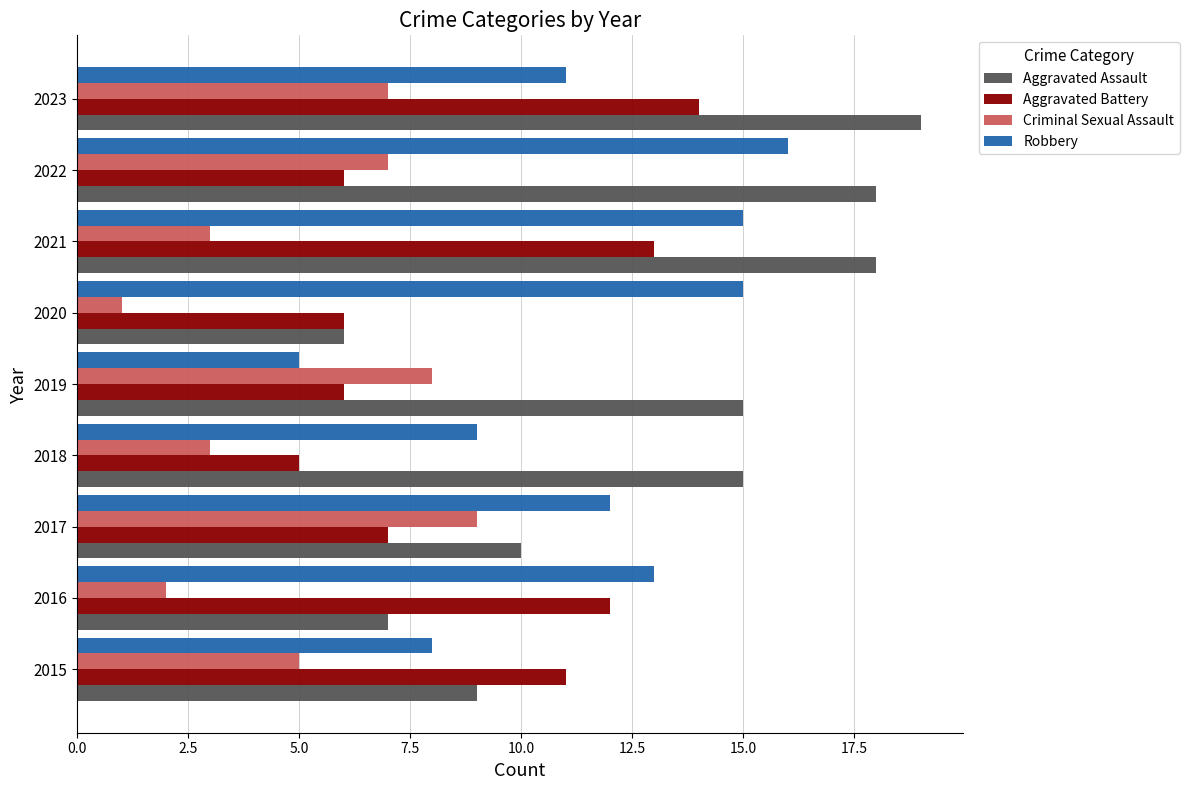

At which label does Robbery reach its peak?

2022